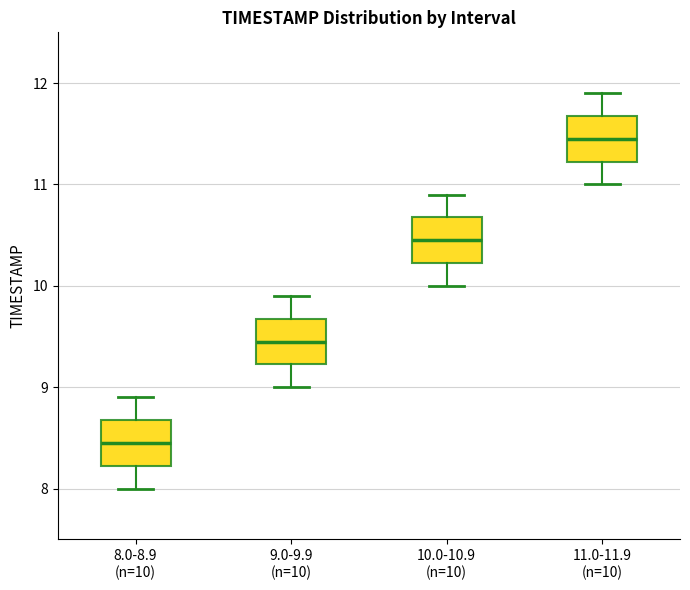

Where does the median line of the box for 11.0-11.9 (n=10) sit on the y-axis? The values are not printed on the chart, so give them approximately, as read against the axis.

11.5